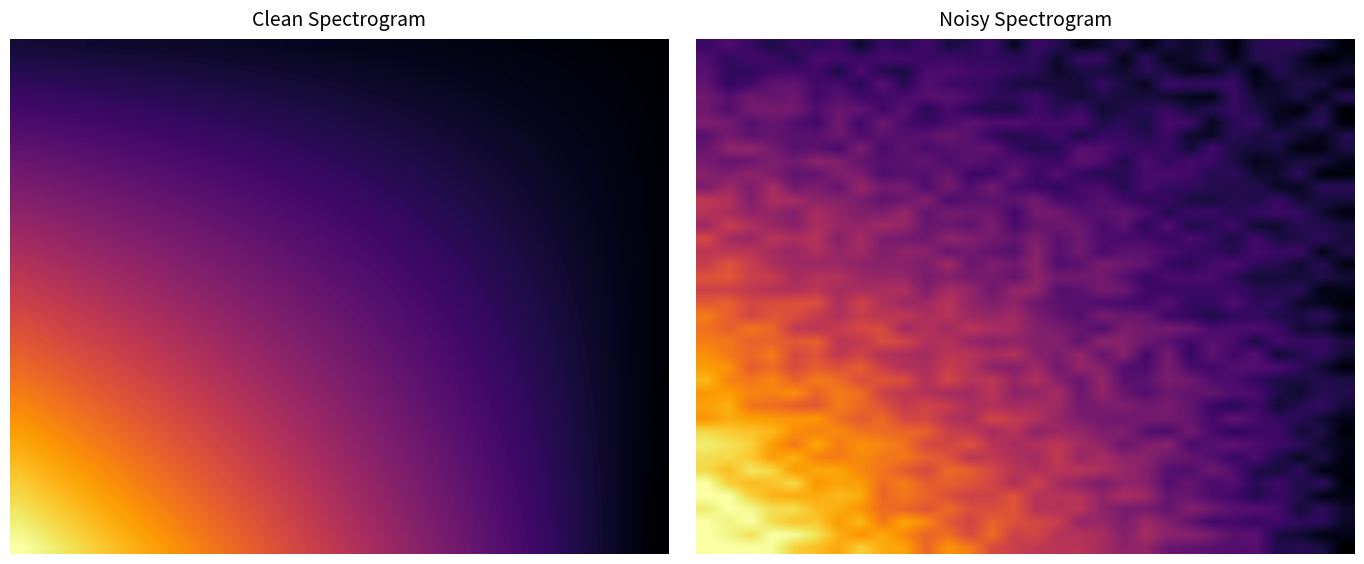

Count the number of categories in the chart.

30